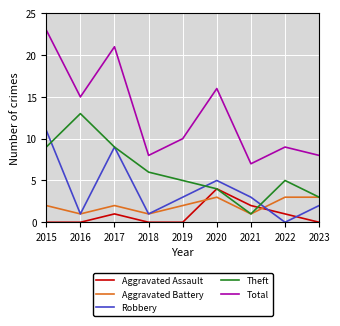

True or false: Robbery and Total intersect in this chart.

False